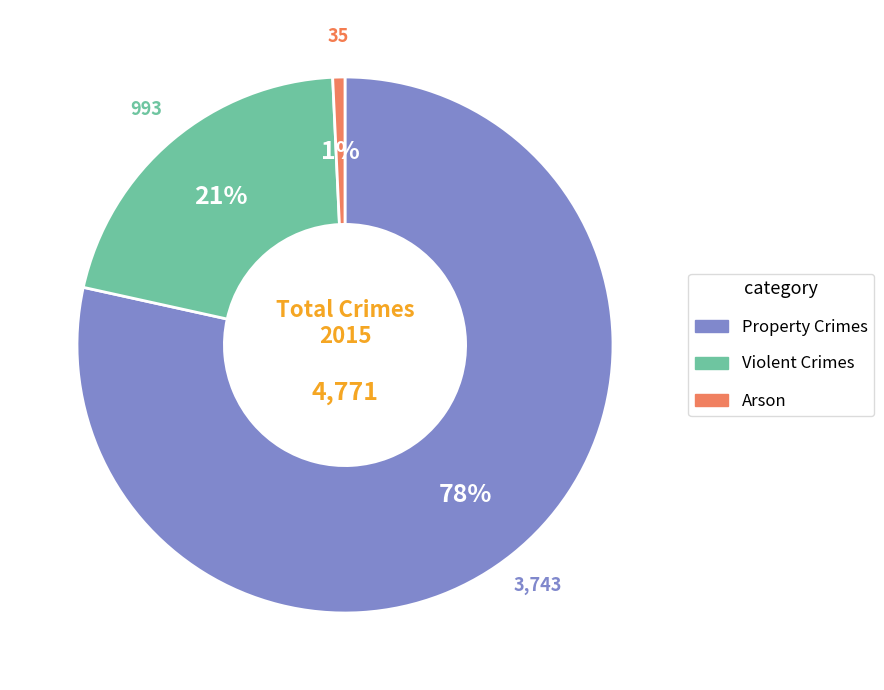

How many segments does this pie chart have?

3